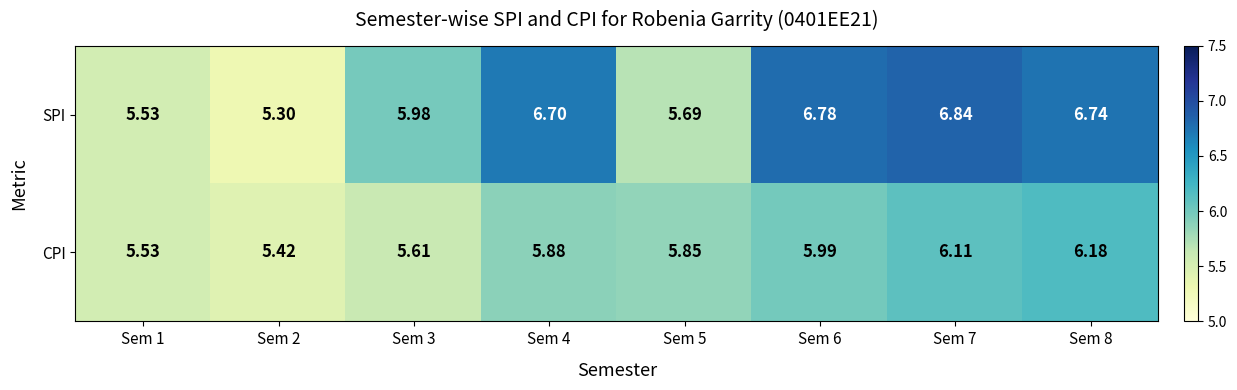

Is the value of CPI at Sem 4 greater than the value of SPI at Sem 6?

No